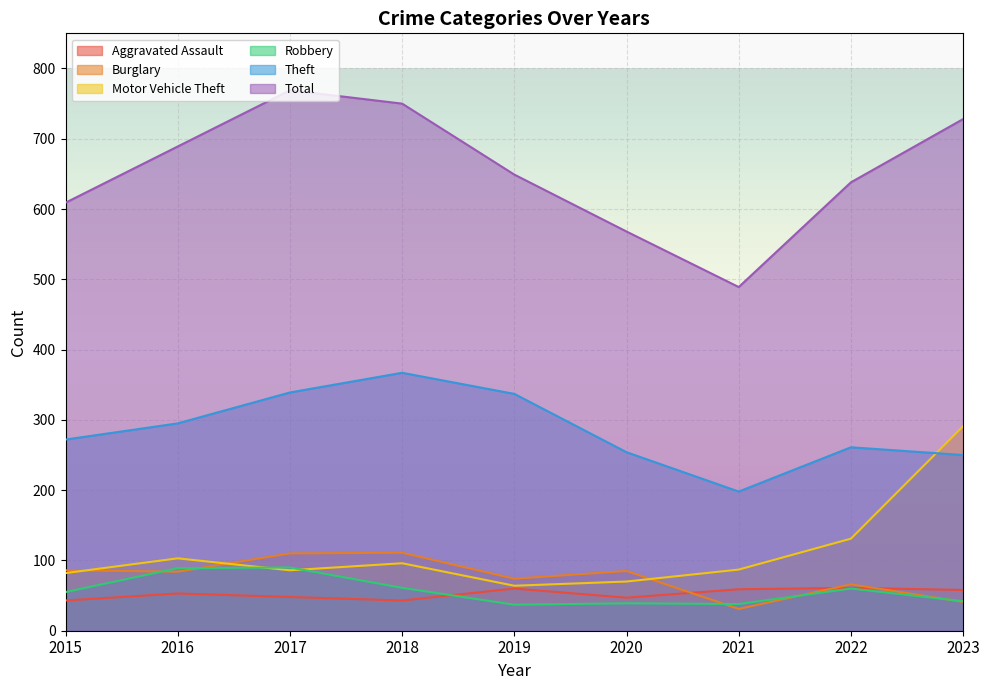

How many lines are shown in the chart?

6